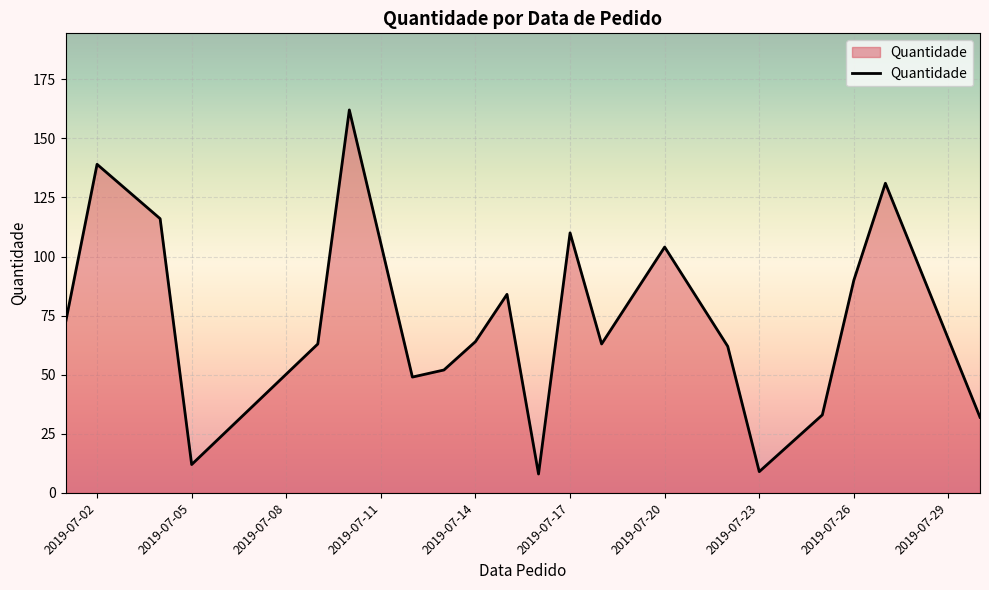

What is the maximum value shown in the chart?

162